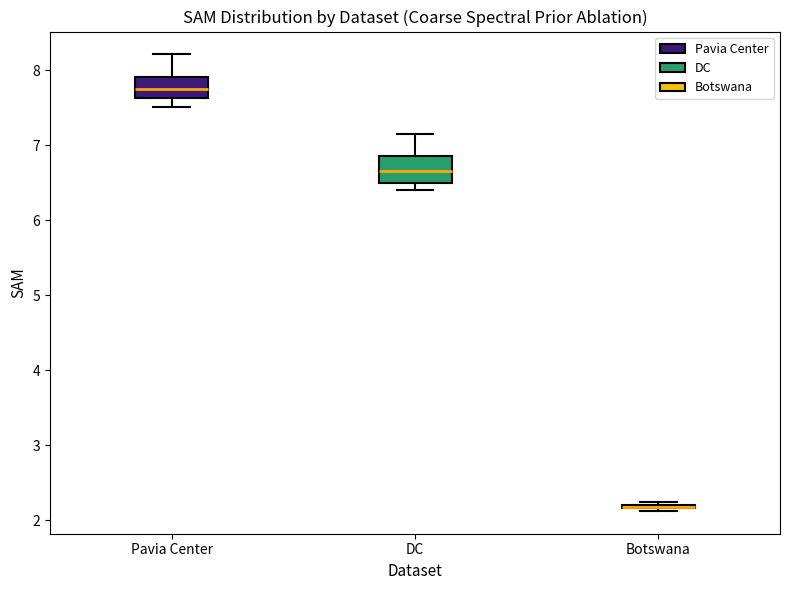

Reading left to right, transcribe this box plot: for each box, give where its median line is, the range the box spans, and where its two whiskers end, as read against the y-axis. The values are not printed on the chart, so give them approximately, as read against the axis.

Pavia Center: median 7.7, box 7.6 to 7.9, whiskers 7.5 to 8.2
DC: median 6.7, box 6.5 to 6.9, whiskers 6.4 to 7.2
Botswana: box collapsed to a line at 2.2, whiskers 2.1 to 2.2